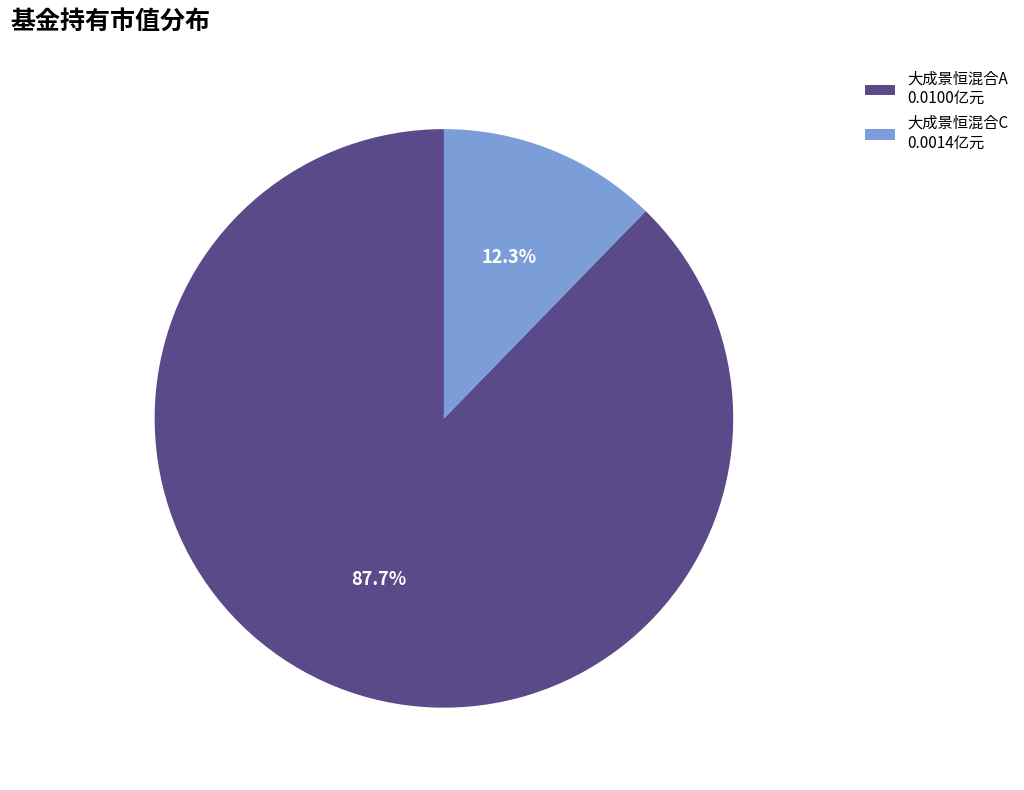

To the nearest percent, what is the difference between the largest and smallest slice percentages?

75%